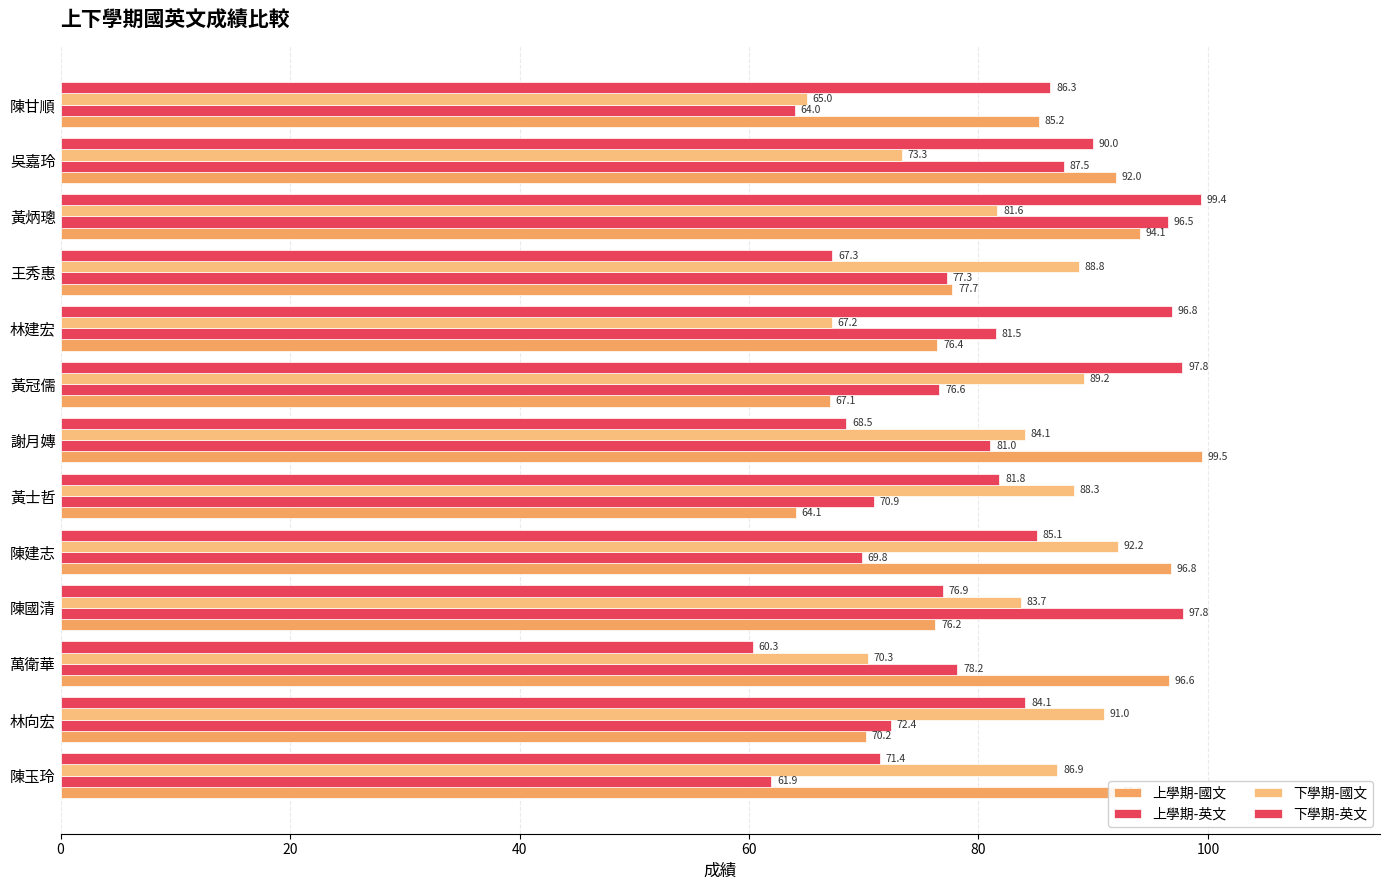

How many values in the 下學期-英文 series are below 84?

6